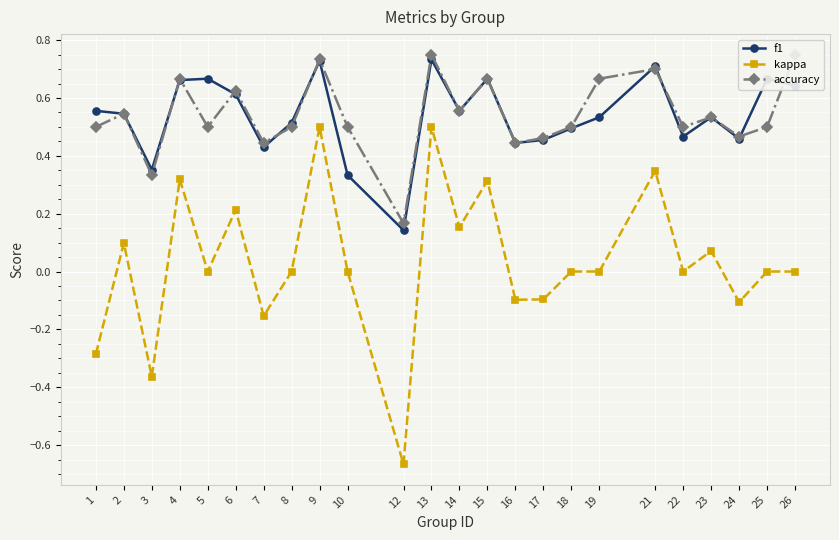

What is the average value of the accuracy series?

0.5